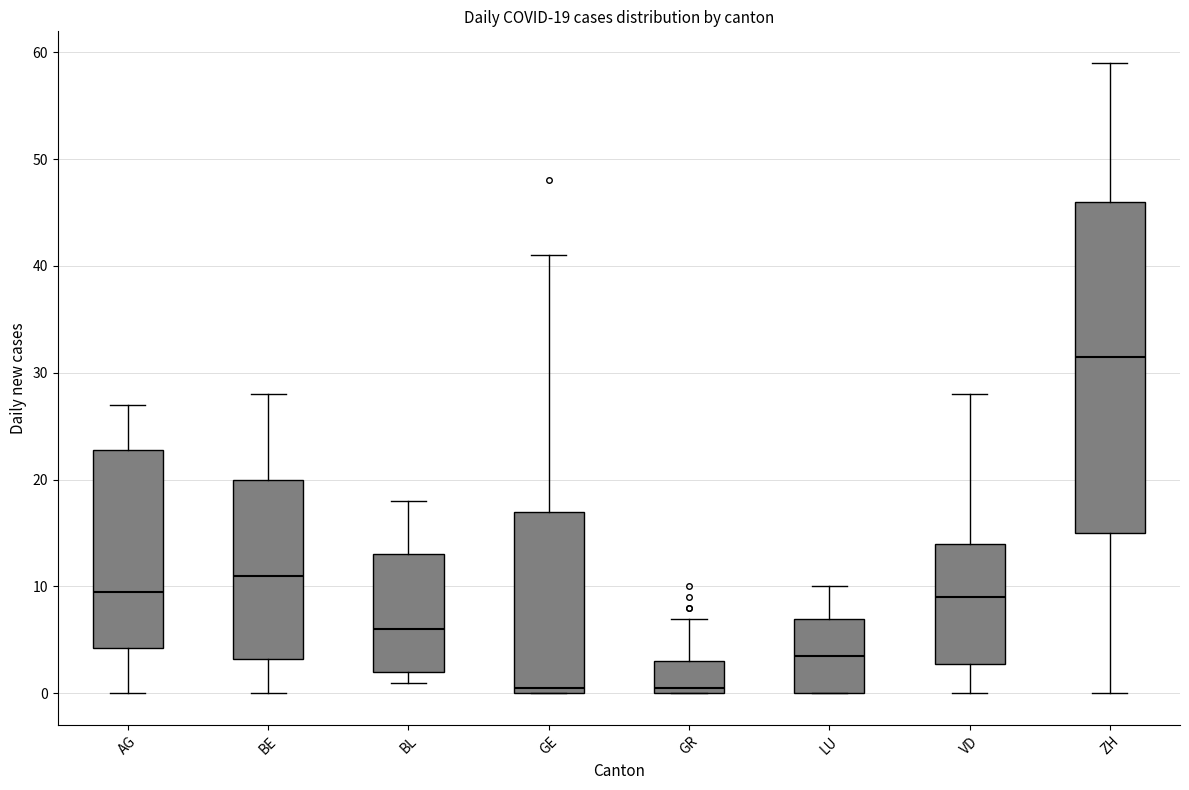

Which box is the tallest, from its lower edge to its upper edge?

ZH